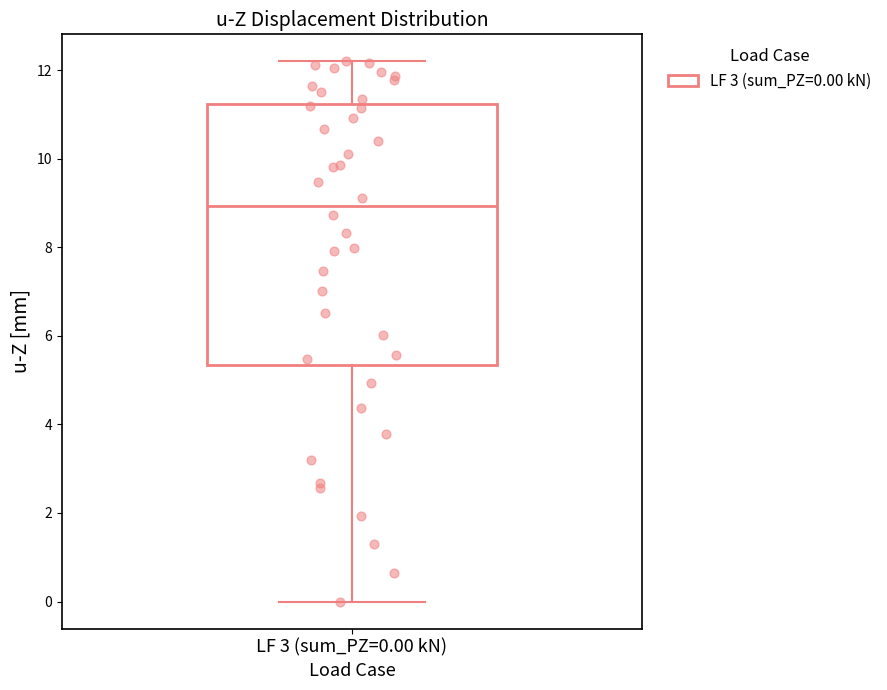

Transcribe this box plot: give where the median line is, the range the box spans, and where the two whiskers end, as read against the y-axis. The values are not printed on the chart, so give them approximately, as read against the axis.

median 9.0, box 5.4 to 11.2, whiskers 0.0 to 12.2